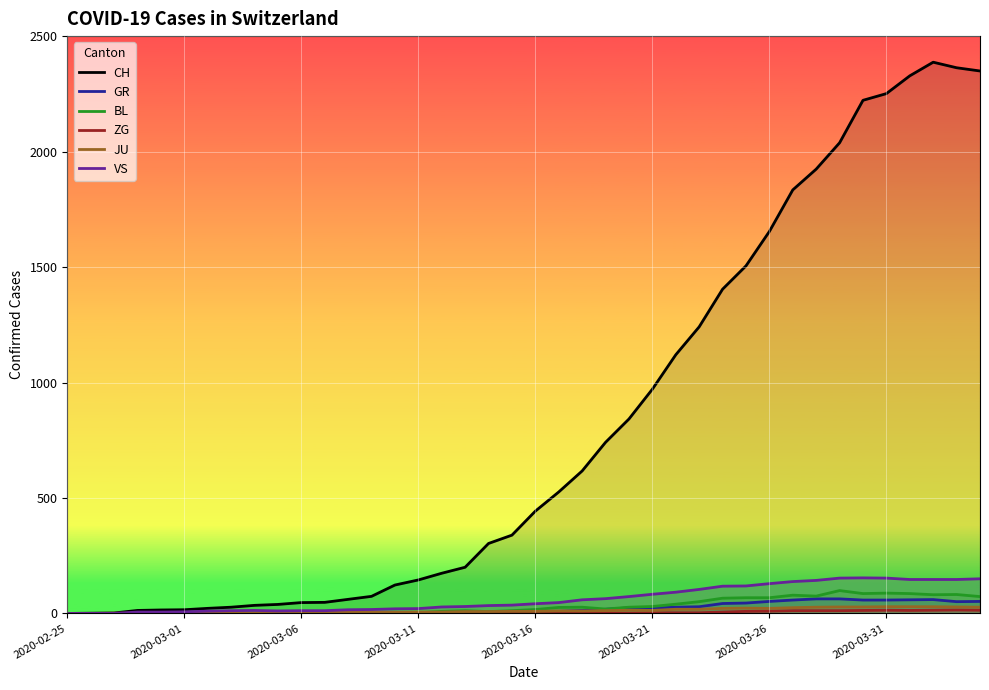

Which series has the largest range (max minus min)?

CH